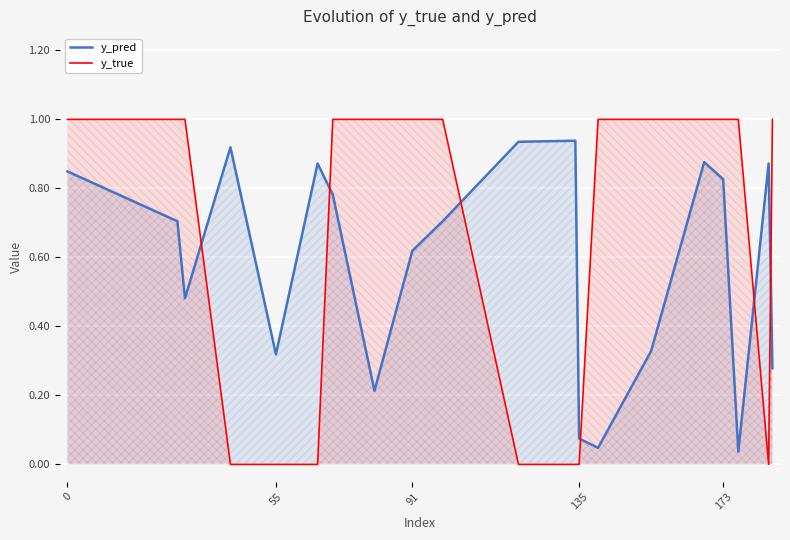

Reading left to right, extract all data points from this chart.

y_pred: 0.8	0.7	0.5	0.9	0.3	0.9	0.8	0.2	0.6	0.7	0.9	0.9	0.1	0.0	0.3	0.9	0.8	0.0	0.9	0.3
y_true: 1.0	1.0	1.0	0.0	0.0	0.0	1.0	1.0	1.0	1.0	0.0	0.0	0.0	1.0	1.0	1.0	1.0	1.0	0.0	1.0